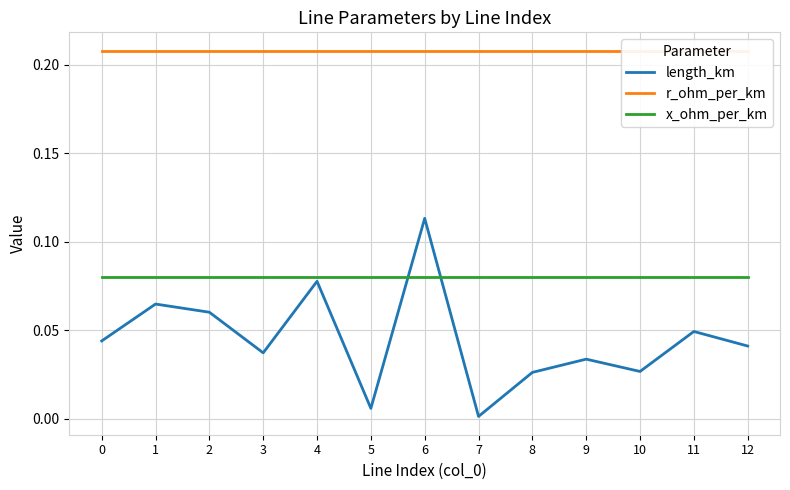

Rank the series by their average value, from lowest to highest.

length_km, x_ohm_per_km, r_ohm_per_km